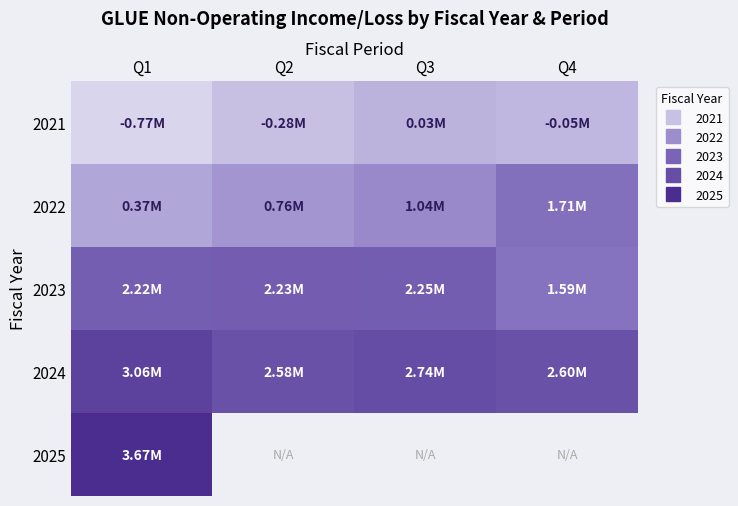

Where does the 2021 series first go above -53000?

Q3